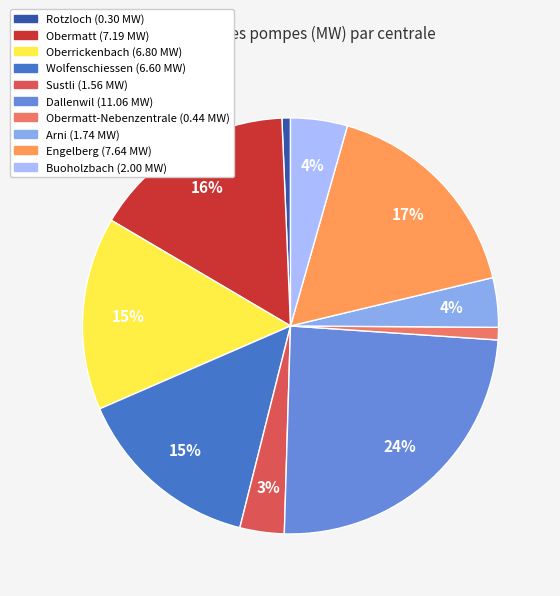

To the nearest percent, what is the average slice percentage?

10%